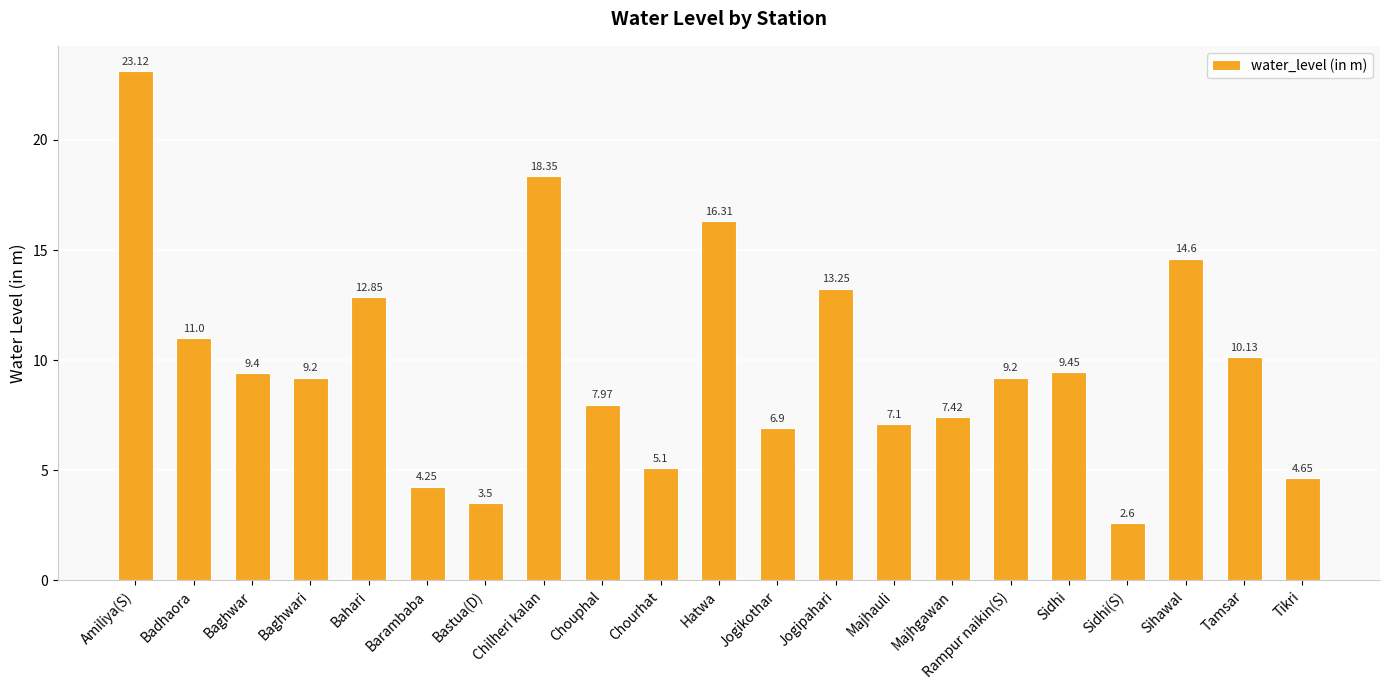

What is the label of the 9th bar from the right?

Jogipahari